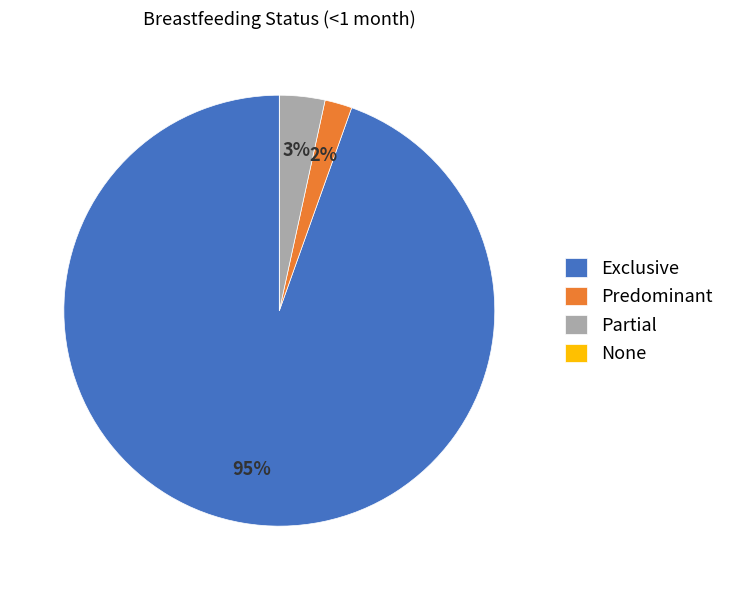

Which category has the biggest portion of the pie?

Exclusive